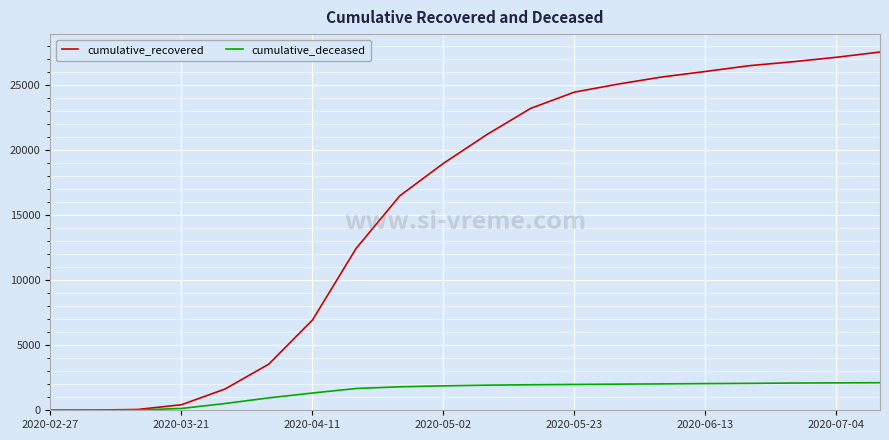

Which series has the widest spread of values?

cumulative_recovered